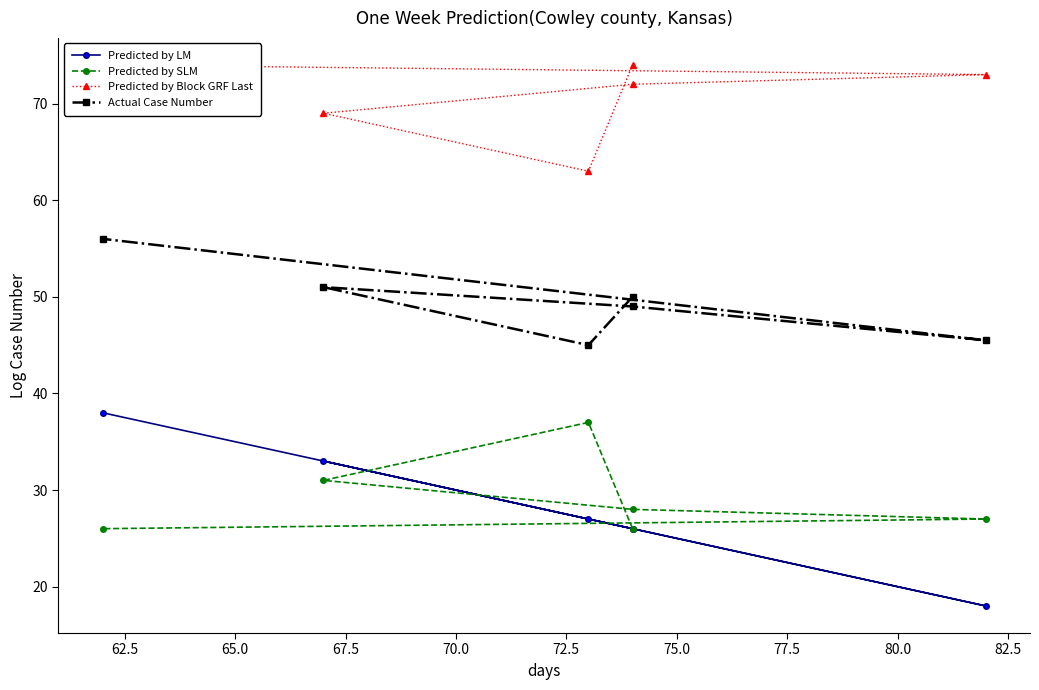

Does the chart display data point markers on the line(s)?

Yes